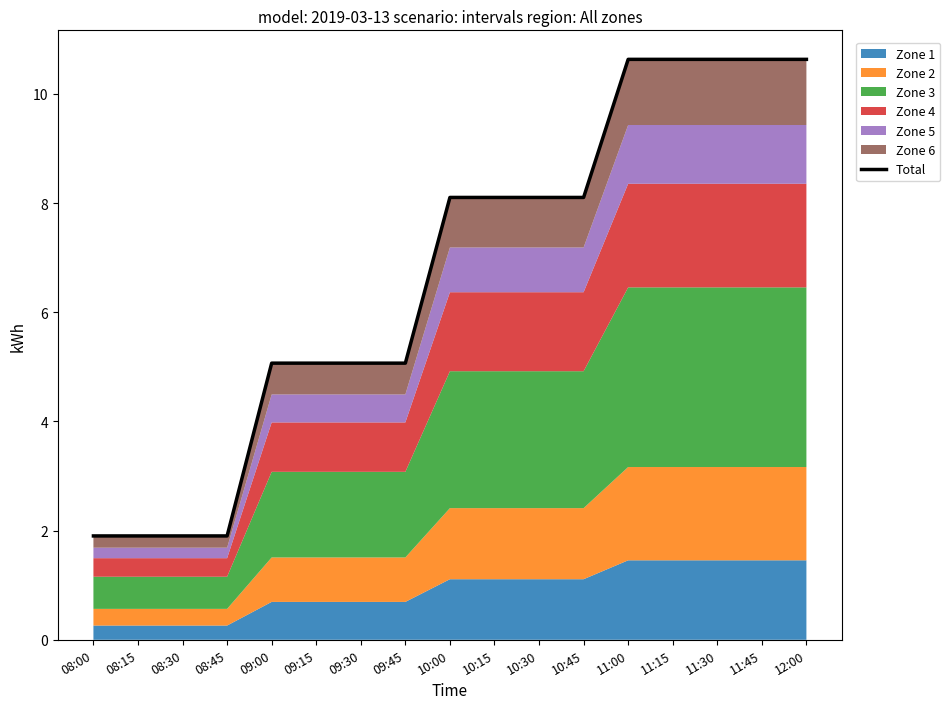

What is the greatest value displayed?

10.6